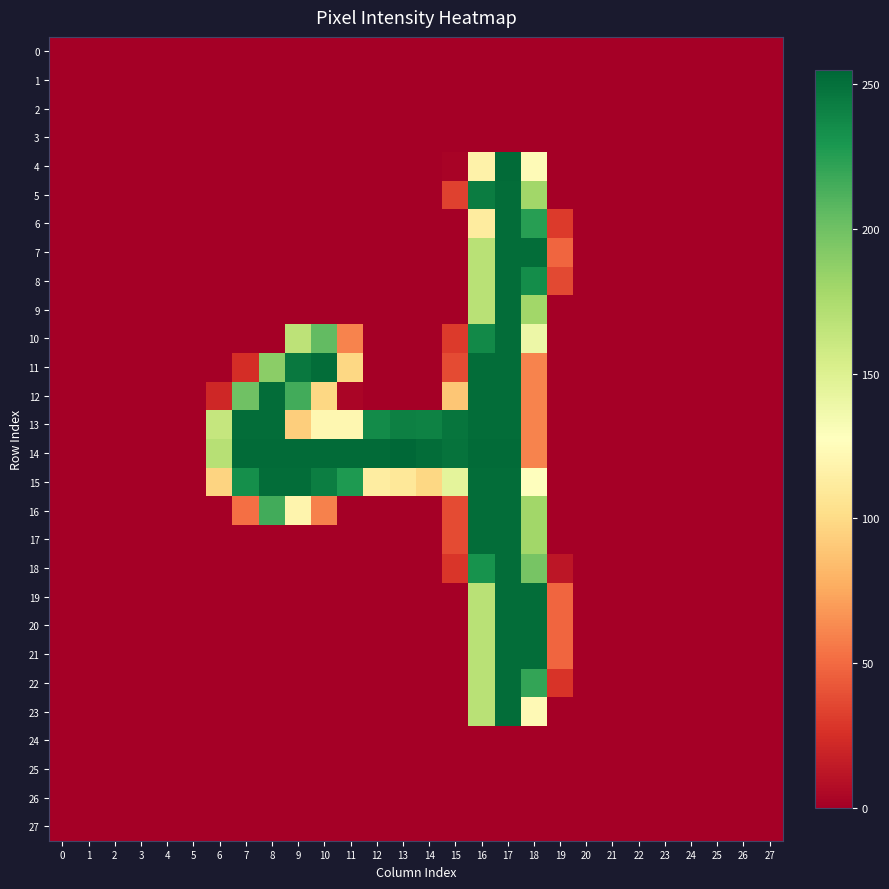

Reading left to right, transcribe all the data shown in this chart.

0: 0=0	1=0	2=0	3=0	4=0	5=0	6=0	7=0	8=0	9=0	10=0	11=0	12=0	13=0	14=0	15=0	16=0	17=0	18=0	19=0	20=0	21=0	22=0	23=0	24=0	25=0	26=0	27=0
1: 0=0	1=0	2=0	3=0	4=0	5=0	6=0	7=0	8=0	9=0	10=0	11=0	12=0	13=0	14=0	15=0	16=0	17=0	18=0	19=0	20=0	21=0	22=0	23=0	24=0	25=0	26=0	27=0
2: 0=0	1=0	2=0	3=0	4=0	5=0	6=0	7=0	8=0	9=0	10=0	11=0	12=0	13=0	14=0	15=0	16=0	17=0	18=0	19=0	20=0	21=0	22=0	23=0	24=0	25=0	26=0	27=0
3: 0=0	1=0	2=0	3=0	4=0	5=0	6=0	7=0	8=0	9=0	10=0	11=0	12=0	13=0	14=0	15=0	16=0	17=0	18=0	19=0	20=0	21=0	22=0	23=0	24=0	25=0	26=0	27=0
4: 0=0	1=0	2=0	3=0	4=0	5=0	6=0	7=0	8=0	9=0	10=0	11=0	12=0	13=0	14=0	15=2	16=117	17=253	18=124	19=0	20=0	21=0	22=0	23=0	24=0	25=0	26=0	27=0
5: 0=0	1=0	2=0	3=0	4=0	5=0	6=0	7=0	8=0	9=0	10=0	11=0	12=0	13=0	14=0	15=33	16=244	17=252	18=180	19=0	20=0	21=0	22=0	23=0	24=0	25=0	26=0	27=0
6: 0=0	1=0	2=0	3=0	4=0	5=0	6=0	7=0	8=0	9=0	10=0	11=0	12=0	13=0	14=0	15=0	16=112	17=252	18=225	19=30	20=0	21=0	22=0	23=0	24=0	25=0	26=0	27=0
7: 0=0	1=0	2=0	3=0	4=0	5=0	6=0	7=0	8=0	9=0	10=0	11=0	12=0	13=0	14=0	15=0	16=169	17=252	18=252	19=48	20=0	21=0	22=0	23=0	24=0	25=0	26=0	27=0
8: 0=0	1=0	2=0	3=0	4=0	5=0	6=0	7=0	8=0	9=0	10=0	11=0	12=0	13=0	14=0	15=0	16=169	17=252	18=235	19=36	20=0	21=0	22=0	23=0	24=0	25=0	26=0	27=0
9: 0=0	1=0	2=0	3=0	4=0	5=0	6=0	7=0	8=0	9=0	10=0	11=0	12=0	13=0	14=0	15=0	16=169	17=252	18=180	19=0	20=0	21=0	22=0	23=0	24=0	25=0	26=0	27=0
10: 0=0	1=0	2=0	3=0	4=0	5=0	6=0	7=0	8=0	9=167	10=205	11=60	12=0	13=0	14=0	15=30	16=237	17=252	18=139	19=0	20=0	21=0	22=0	23=0	24=0	25=0	26=0	27=0
11: 0=0	1=0	2=0	3=0	4=0	5=0	6=0	7=24	8=189	9=246	10=252	11=98	12=0	13=0	14=0	15=37	16=252	17=252	18=60	19=0	20=0	21=0	22=0	23=0	24=0	25=0	26=0	27=0
12: 0=0	1=0	2=0	3=0	4=0	5=0	6=21	7=200	8=252	9=216	10=98	11=3	12=0	13=0	14=0	15=89	16=252	17=252	18=60	19=0	20=0	21=0	22=0	23=0	24=0	25=0	26=0	27=0
13: 0=0	1=0	2=0	3=0	4=0	5=0	6=163	7=252	8=252	9=93	10=121	11=121	12=236	13=242	14=241	15=248	16=252	17=252	18=60	19=0	20=0	21=0	22=0	23=0	24=0	25=0	26=0	27=0
14: 0=0	1=0	2=0	3=0	4=0	5=0	6=170	7=253	8=253	9=253	10=253	11=253	12=253	13=255	14=252	15=249	16=253	17=253	18=60	19=0	20=0	21=0	22=0	23=0	24=0	25=0	26=0	27=0
15: 0=0	1=0	2=0	3=0	4=0	5=0	6=96	7=234	8=252	9=252	10=243	11=228	12=113	13=109	14=98	15=145	16=252	17=252	18=128	19=0	20=0	21=0	22=0	23=0	24=0	25=0	26=0	27=0
16: 0=0	1=0	2=0	3=0	4=0	5=0	6=0	7=52	8=216	9=119	10=59	11=0	12=0	13=0	14=0	15=37	16=252	17=252	18=180	19=0	20=0	21=0	22=0	23=0	24=0	25=0	26=0	27=0
17: 0=0	1=0	2=0	3=0	4=0	5=0	6=0	7=0	8=0	9=0	10=0	11=0	12=0	13=0	14=0	15=37	16=252	17=252	18=180	19=0	20=0	21=0	22=0	23=0	24=0	25=0	26=0	27=0
18: 0=0	1=0	2=0	3=0	4=0	5=0	6=0	7=0	8=0	9=0	10=0	11=0	12=0	13=0	14=0	15=28	16=232	17=252	18=197	19=12	20=0	21=0	22=0	23=0	24=0	25=0	26=0	27=0
19: 0=0	1=0	2=0	3=0	4=0	5=0	6=0	7=0	8=0	9=0	10=0	11=0	12=0	13=0	14=0	15=0	16=169	17=252	18=252	19=48	20=0	21=0	22=0	23=0	24=0	25=0	26=0	27=0
20: 0=0	1=0	2=0	3=0	4=0	5=0	6=0	7=0	8=0	9=0	10=0	11=0	12=0	13=0	14=0	15=0	16=169	17=252	18=252	19=48	20=0	21=0	22=0	23=0	24=0	25=0	26=0	27=0
21: 0=0	1=0	2=0	3=0	4=0	5=0	6=0	7=0	8=0	9=0	10=0	11=0	12=0	13=0	14=0	15=0	16=169	17=252	18=252	19=48	20=0	21=0	22=0	23=0	24=0	25=0	26=0	27=0
22: 0=0	1=0	2=0	3=0	4=0	5=0	6=0	7=0	8=0	9=0	10=0	11=0	12=0	13=0	14=0	15=0	16=169	17=252	18=221	19=27	20=0	21=0	22=0	23=0	24=0	25=0	26=0	27=0
23: 0=0	1=0	2=0	3=0	4=0	5=0	6=0	7=0	8=0	9=0	10=0	11=0	12=0	13=0	14=0	15=0	16=169	17=252	18=123	19=0	20=0	21=0	22=0	23=0	24=0	25=0	26=0	27=0
24: 0=0	1=0	2=0	3=0	4=0	5=0	6=0	7=0	8=0	9=0	10=0	11=0	12=0	13=0	14=0	15=0	16=0	17=0	18=0	19=0	20=0	21=0	22=0	23=0	24=0	25=0	26=0	27=0
25: 0=0	1=0	2=0	3=0	4=0	5=0	6=0	7=0	8=0	9=0	10=0	11=0	12=0	13=0	14=0	15=0	16=0	17=0	18=0	19=0	20=0	21=0	22=0	23=0	24=0	25=0	26=0	27=0
26: 0=0	1=0	2=0	3=0	4=0	5=0	6=0	7=0	8=0	9=0	10=0	11=0	12=0	13=0	14=0	15=0	16=0	17=0	18=0	19=0	20=0	21=0	22=0	23=0	24=0	25=0	26=0	27=0
27: 0=0	1=0	2=0	3=0	4=0	5=0	6=0	7=0	8=0	9=0	10=0	11=0	12=0	13=0	14=0	15=0	16=0	17=0	18=0	19=0	20=0	21=0	22=0	23=0	24=0	25=0	26=0	27=0